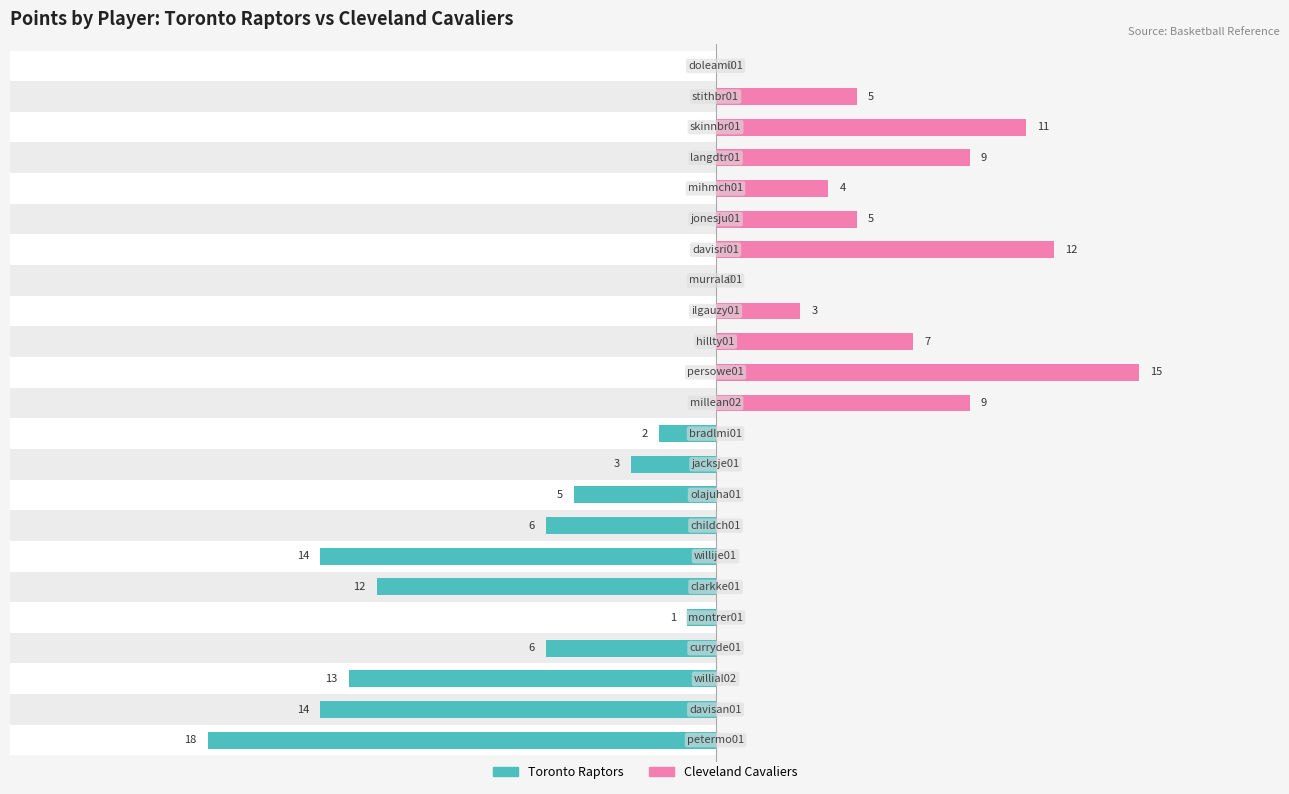

At which category is the sum across all series the highest?

petermo01